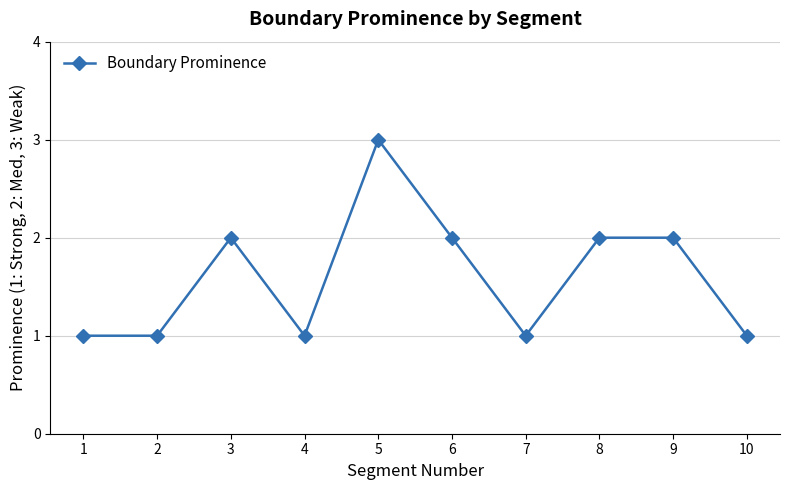

True or false: the data has more than 1 interior local peaks.

True